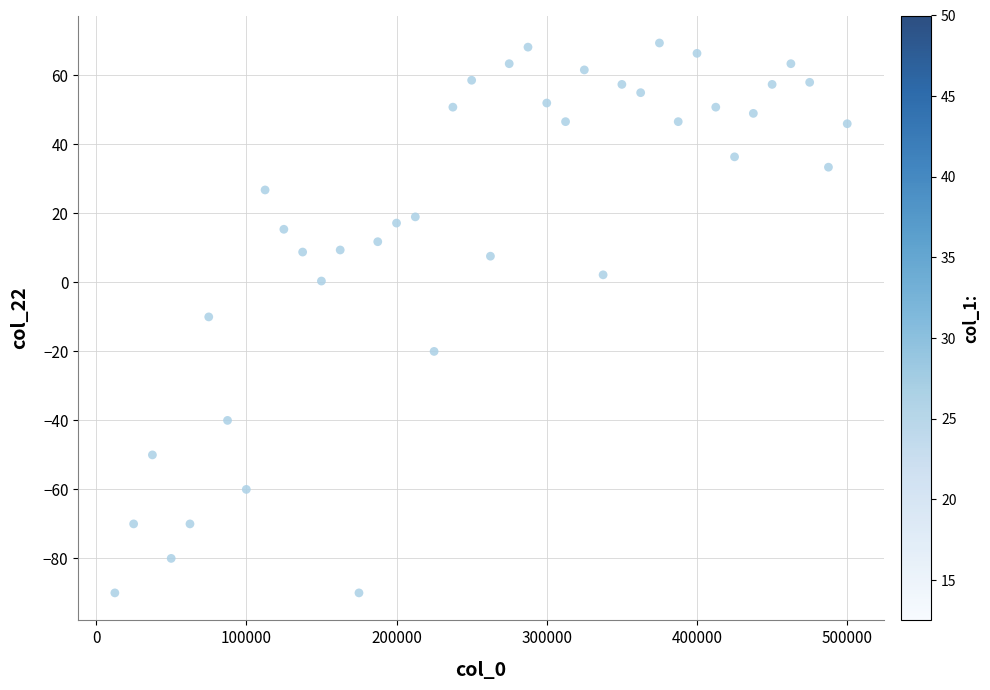

What is the range of X values (max minus min)?

487500.0